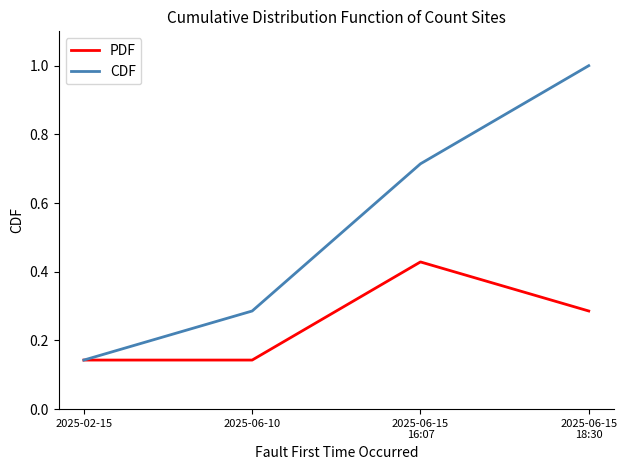

Which series has the widest spread of values?

CDF